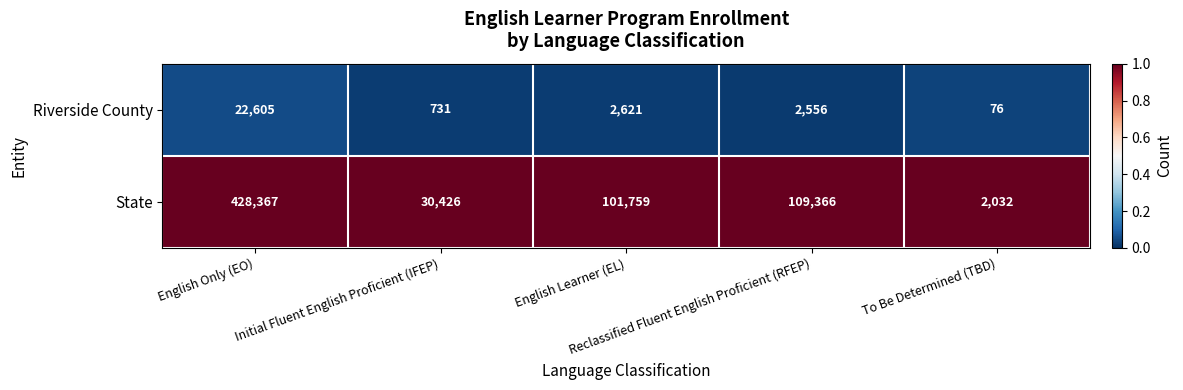

At how many categories does at least one series exceed 38237?

3